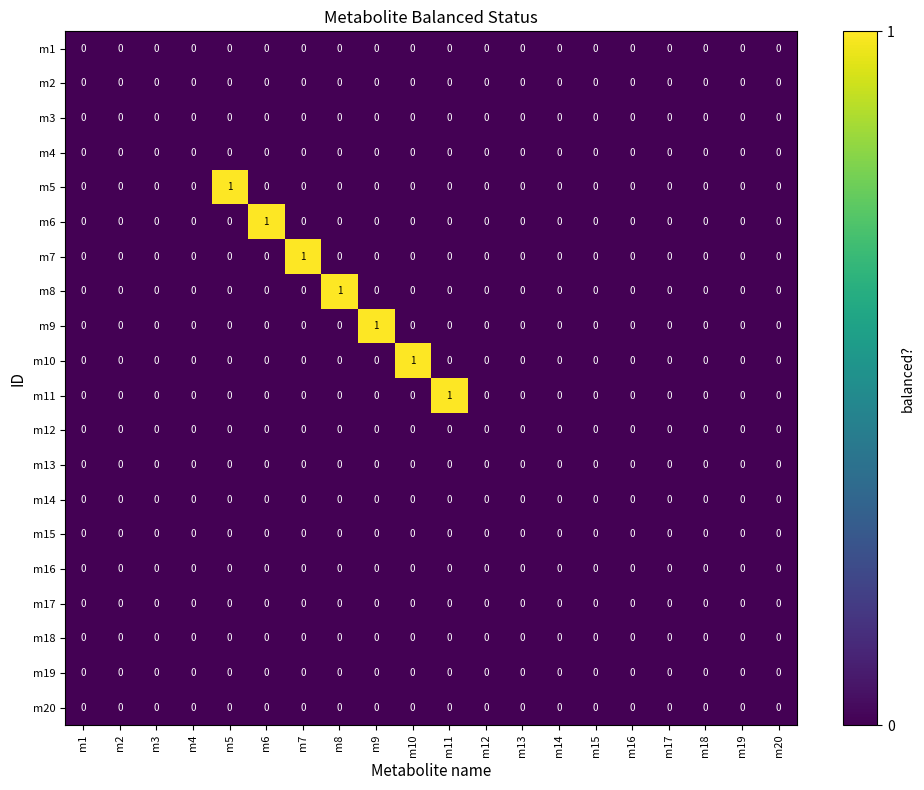

Is it true that m7 equals 0 at m20?

True